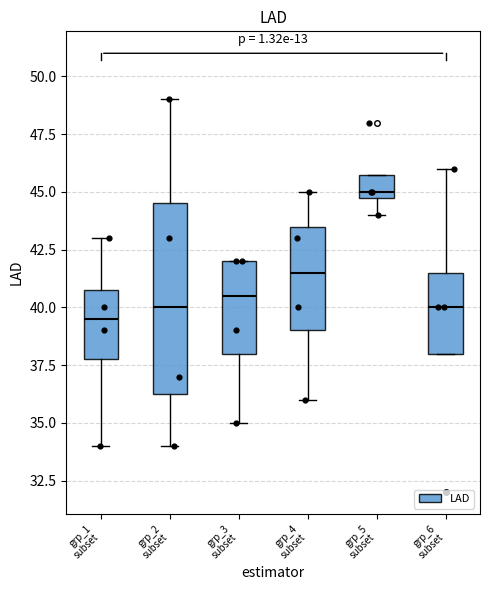

Reading left to right, read every box against the y-axis: the position of its median line, the range the box covers, and the ends of its whiskers. The values are not printed on the chart, so give them approximately, as read against the axis.

grp_1 subset: median 39.5, box 38.0 to 41.0, whiskers 34.0 to 43.0
grp_2 subset: median 40.0, box 36.5 to 44.5, whiskers 34.0 to 49.0
grp_3 subset: median 40.5, box 38.0 to 42.0, whiskers 35.0 to 42.0
grp_4 subset: median 41.5, box 39.0 to 43.5, whiskers 36.0 to 45.0
grp_5 subset: median 45.0 (just above the box's lower edge), box 45.0 to 46.0, whiskers 44.0 to 46.0
grp_6 subset: median 40.0, box 38.0 to 41.5, whiskers 38.0 to 46.0